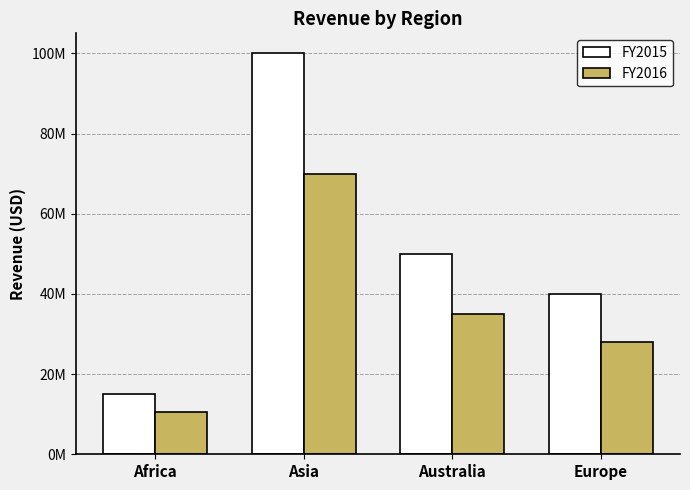

What are all the series names shown in the legend?

FY2015, FY2016